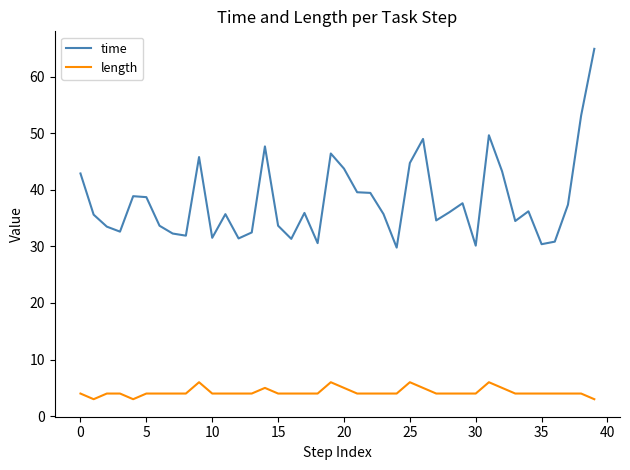

True or false: time and length intersect in this chart.

False